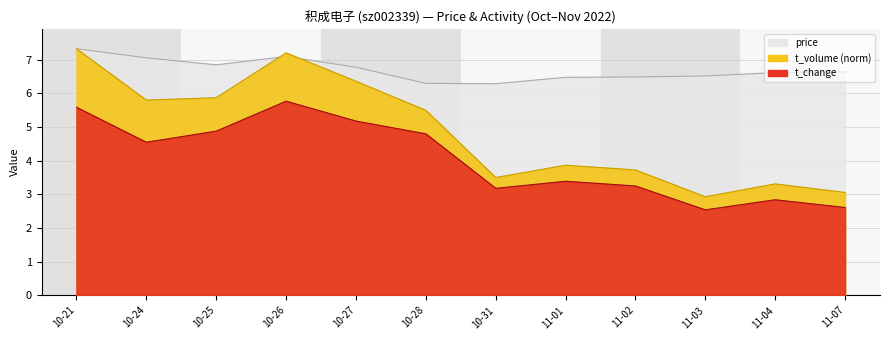

Reading left to right, extract all data points from this chart.

price: 7.3	7.1	6.8	7.1	6.8	6.3	6.3	6.5	6.5	6.5	6.6	6.6
t_change: 5.6	4.5	4.9	5.8	5.2	4.8	3.2	3.4	3.2	2.5	2.8	2.6
t_volume: 7.3	5.8	5.9	7.2	6.4	5.5	3.5	3.9	3.7	2.9	3.3	3.1